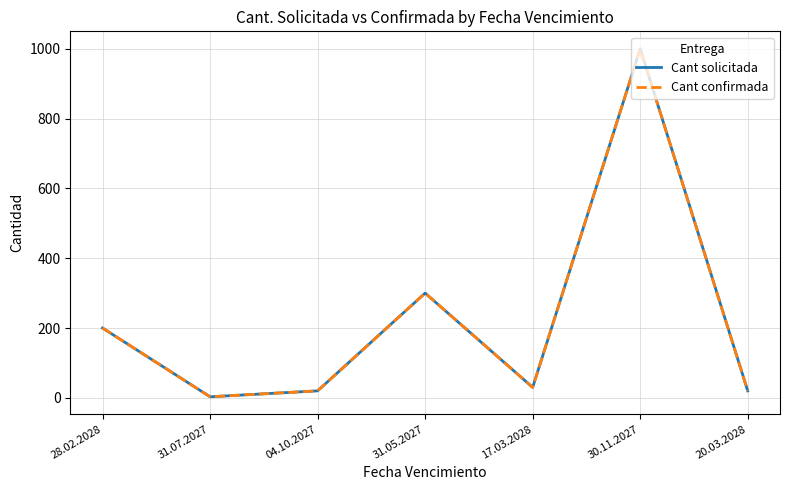

What is the approximate value of Cant solicitada at 30.11.2027, to the nearest 10?

1000